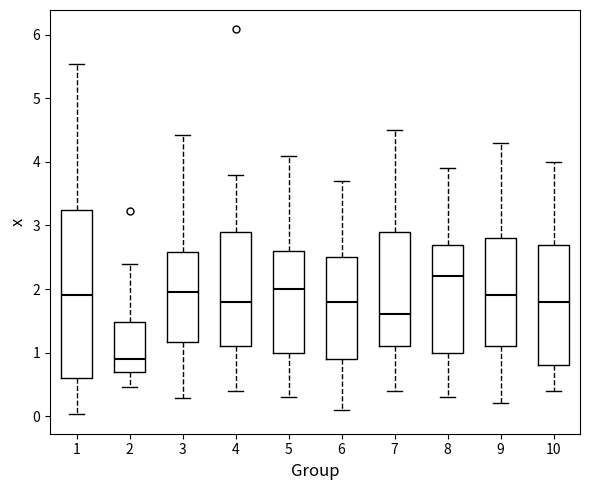

Which box's median line is the highest?

8